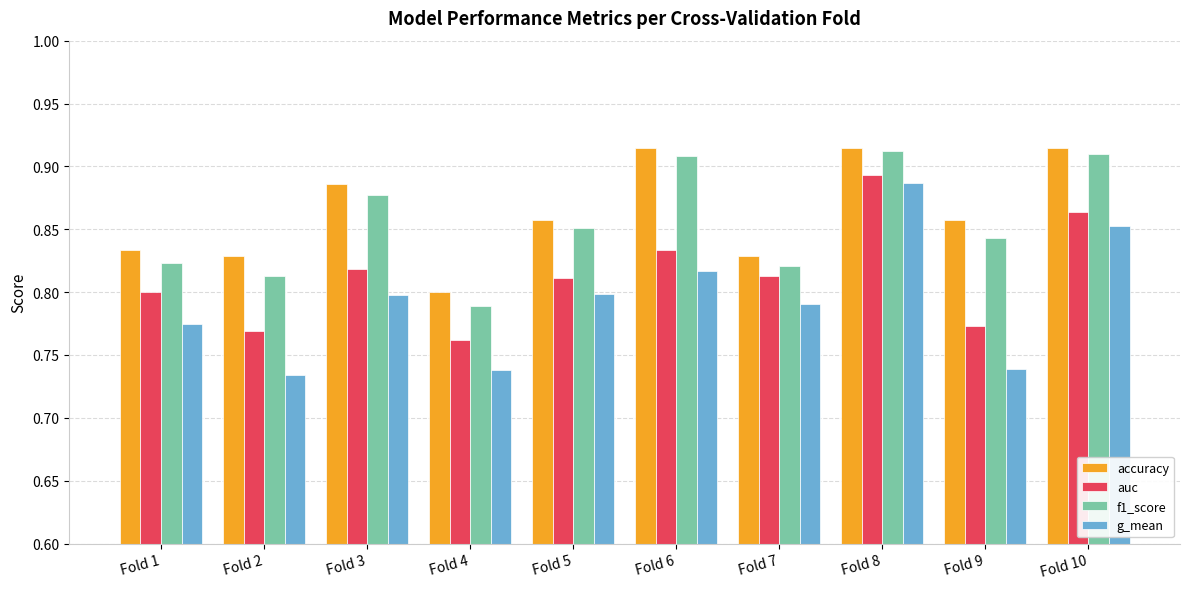

What is the sum of the g_mean values at Fold 10 and Fold 4?

1.6